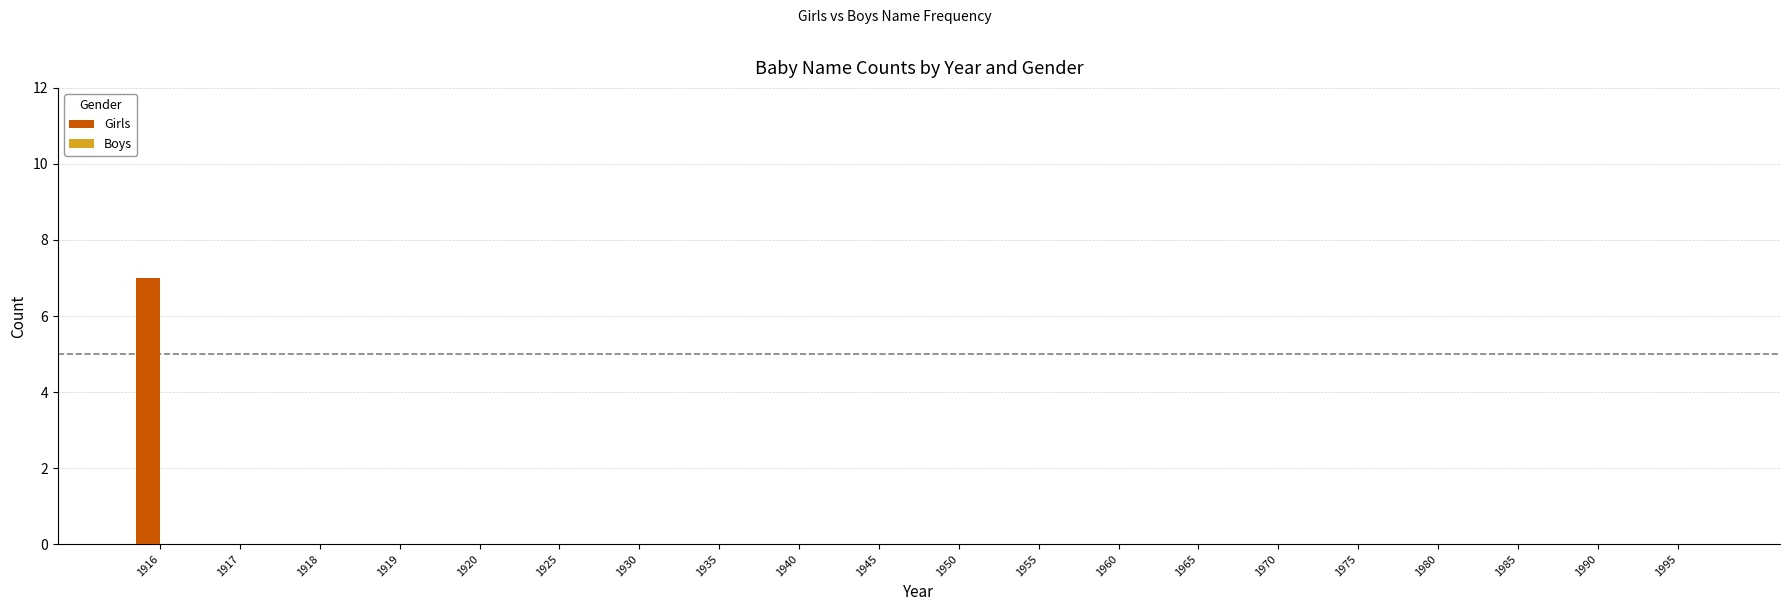

The value at 1920 is -3. True or false?

False